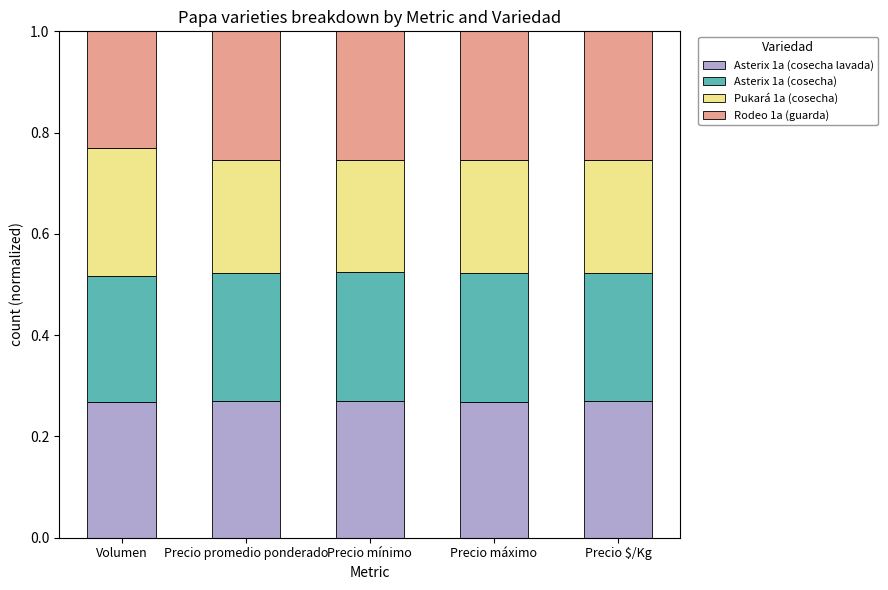

What is the total value across all series at Volumen?

1.0